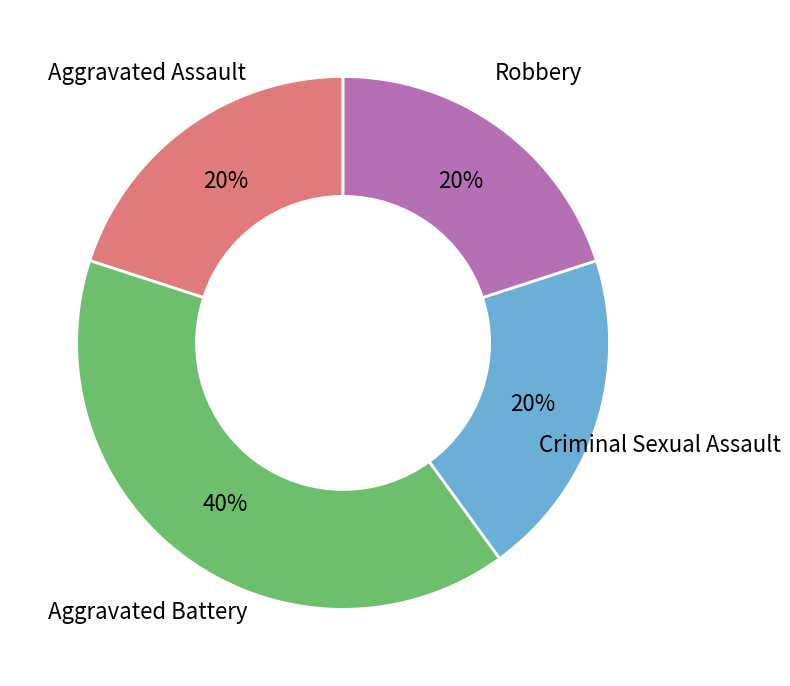

How many segments does this pie chart have?

4